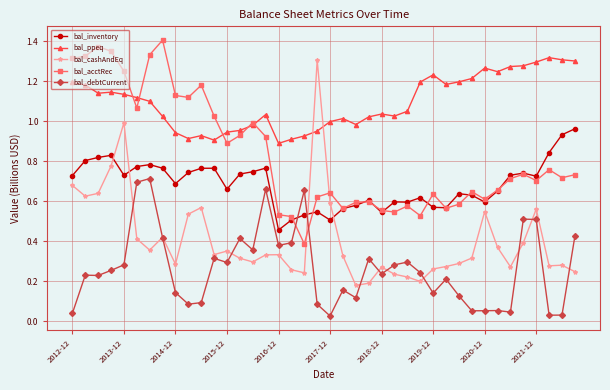

List the series in order of their overall mean, highest first.

bal_ppeq, bal_acctRec, bal_inventory, bal_cashAndEq, bal_debtCurrent